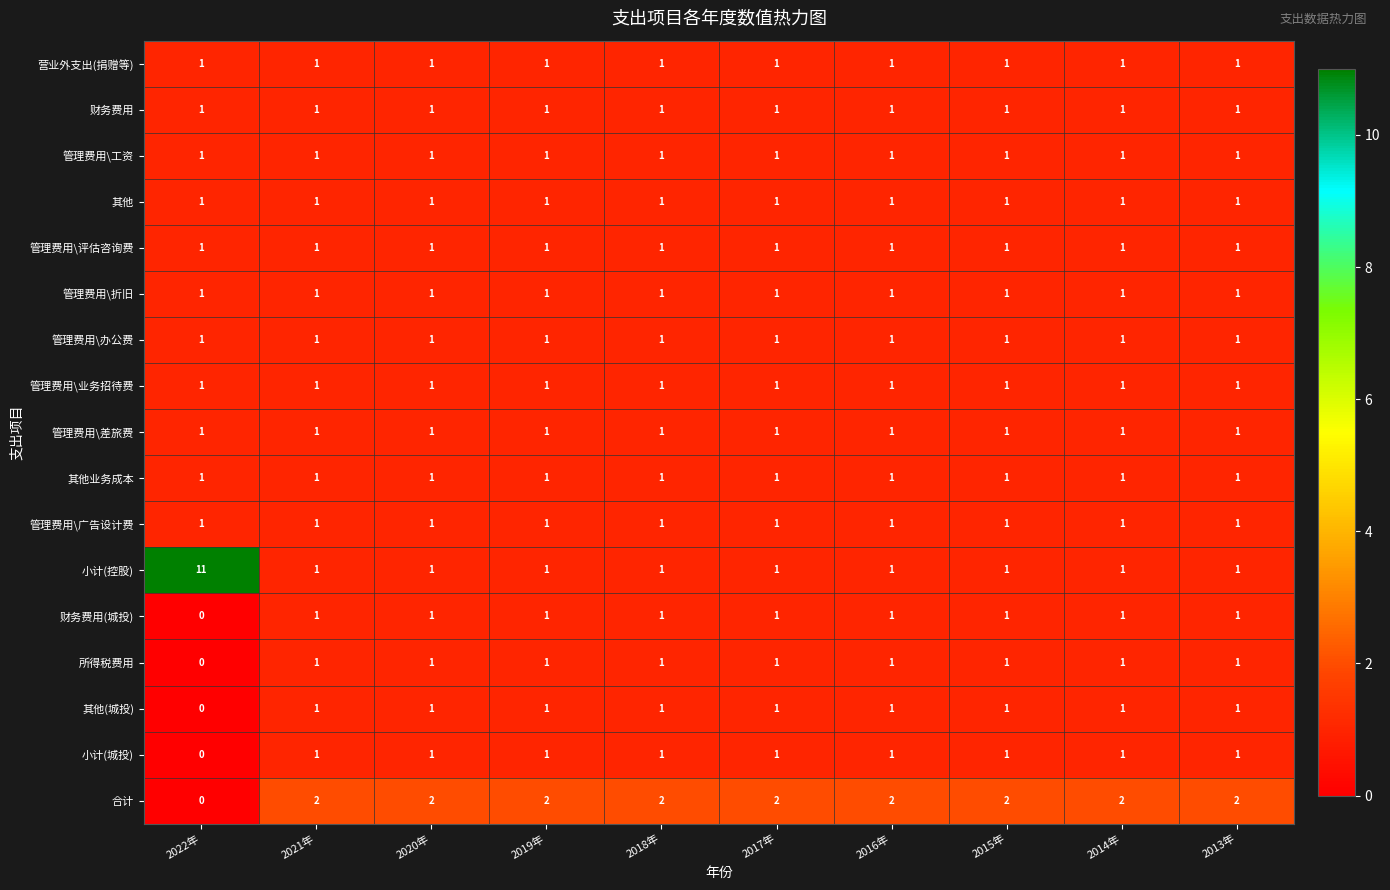

At which category does the chart reach its minimum across all series?

2022年